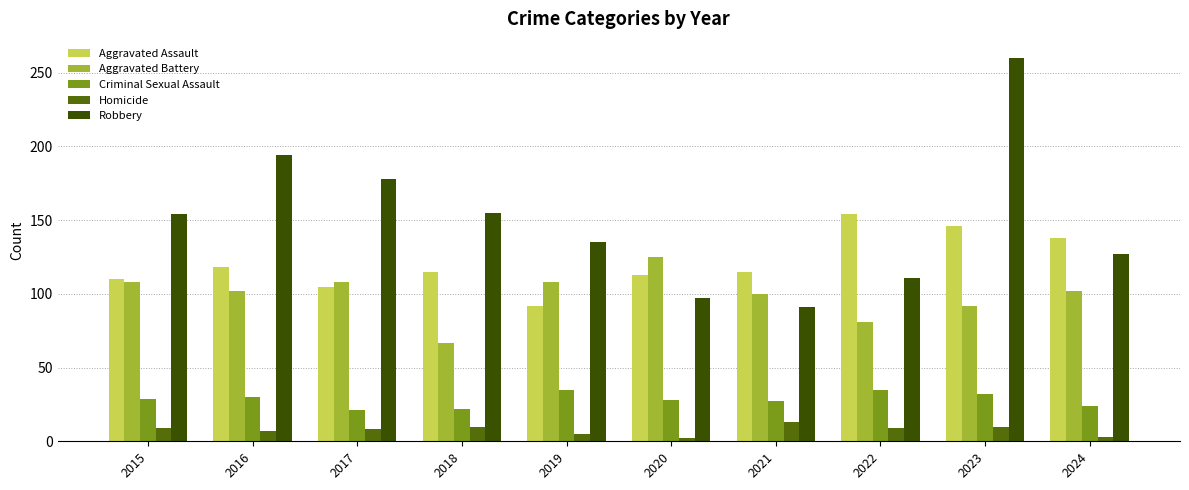

Which series has the widest spread of values?

Robbery